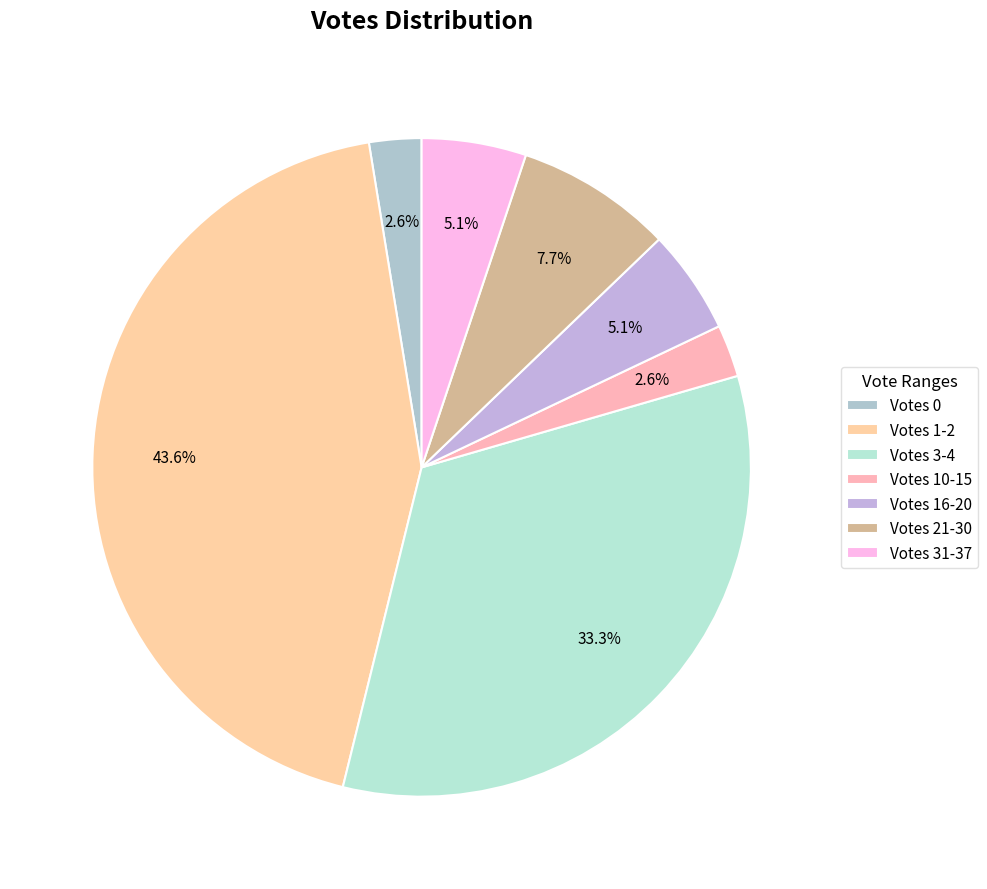

To the nearest percent, what is the difference between the largest and smallest slice percentages?

41%